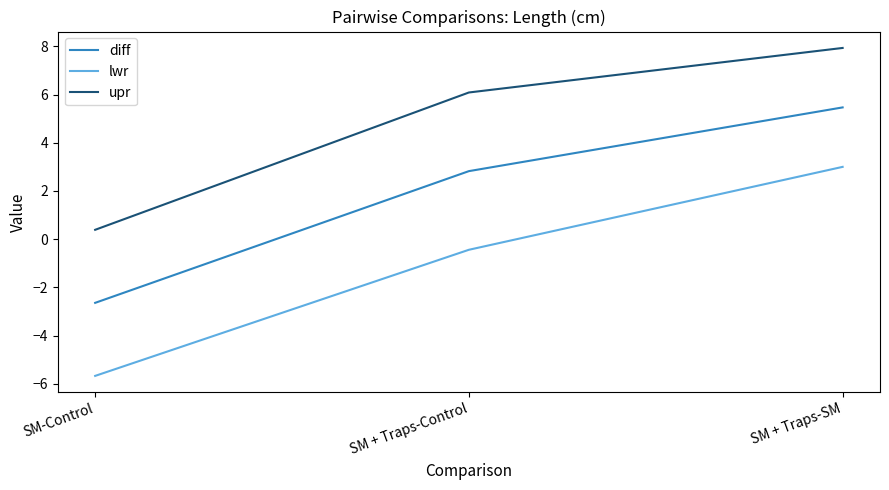

Which category has the lowest value across all series?

SM-Control